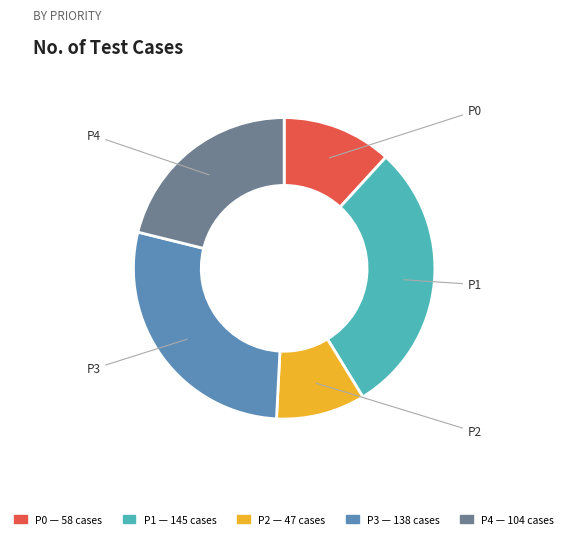

Does any single category account for the majority?

No